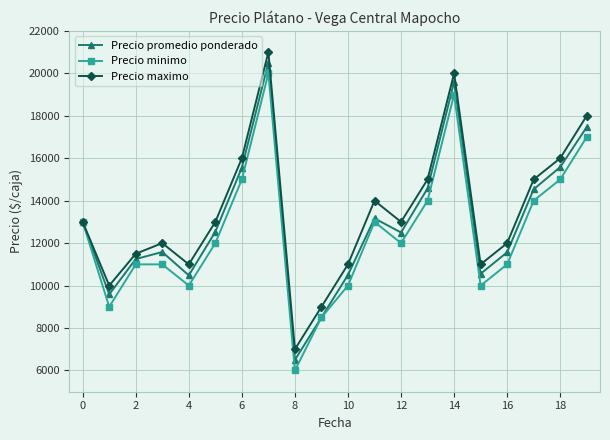

What is the minimum value for Precio maximo?

7000